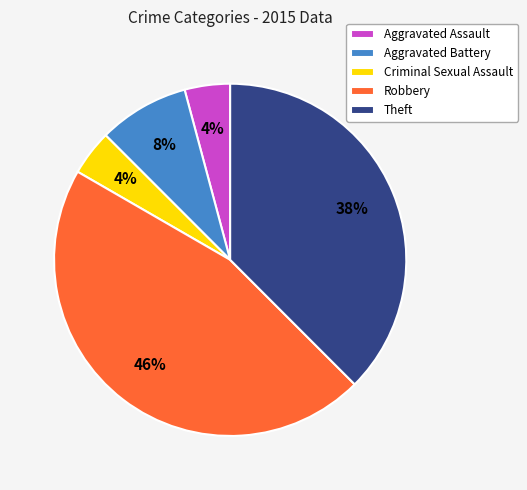

To the nearest percent, what is the difference between the Robbery and Criminal Sexual Assault slice percentages?

42%